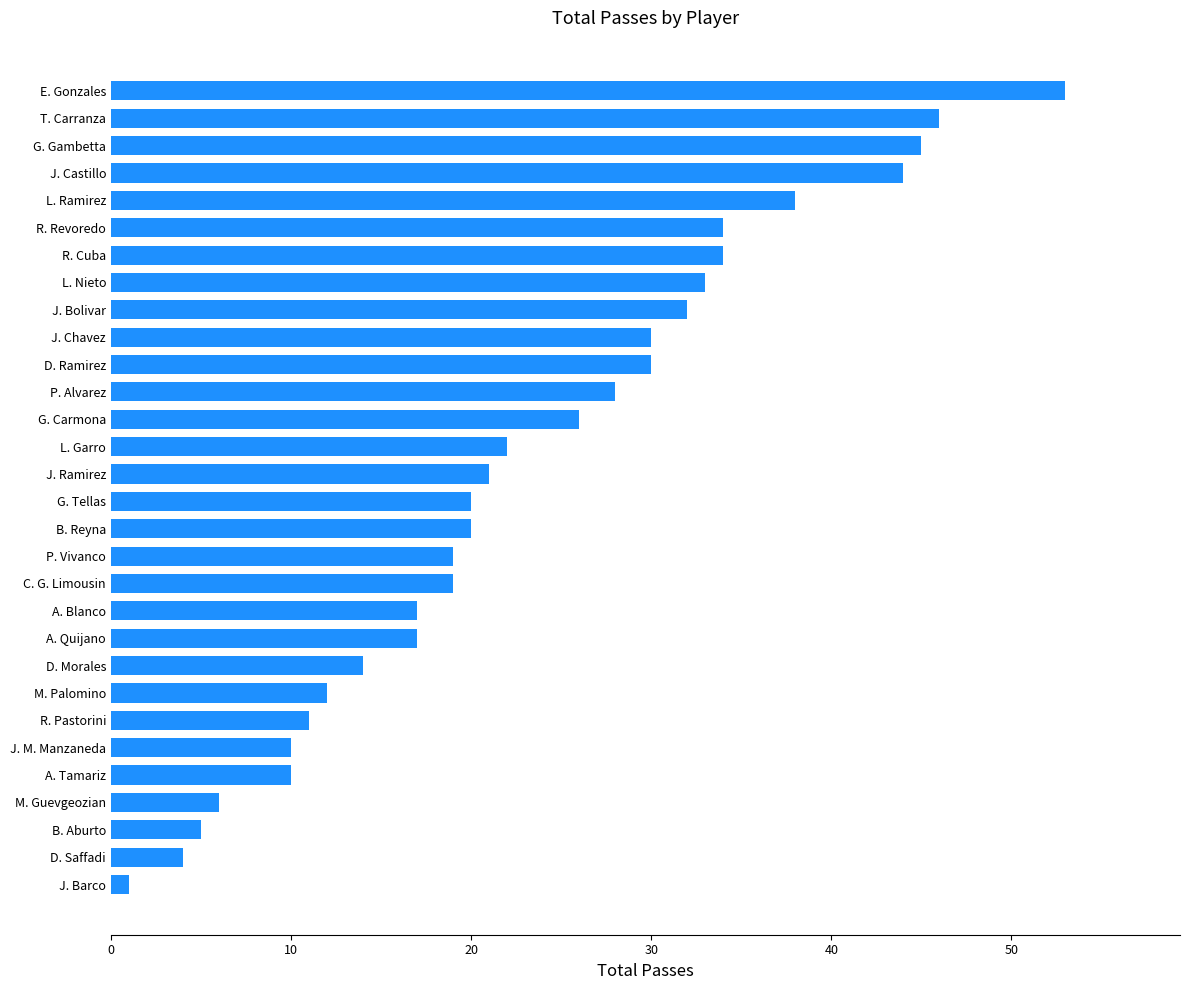

Reading bottom to top, extract all data points from this chart.

J. Barco=1	D. Saffadi=4	B. Aburto=5	M. Guevgeozian=6	A. Tamariz=10	J. M. Manzaneda=10	R. Pastorini=11	M. Palomino=12	D. Morales=14	A. Quijano=17	A. Blanco=17	C. G. Limousin=19	P. Vivanco=19	B. Reyna=20	G. Tellas=20	J. Ramirez=21	L. Garro=22	G. Carmona=26	P. Alvarez=28	D. Ramirez=30	J. Chavez=30	J. Bolivar=32	L. Nieto=33	R. Cuba=34	R. Revoredo=34	L. Ramirez=38	J. Castillo=44	G. Gambetta=45	T. Carranza=46	E. Gonzales=53